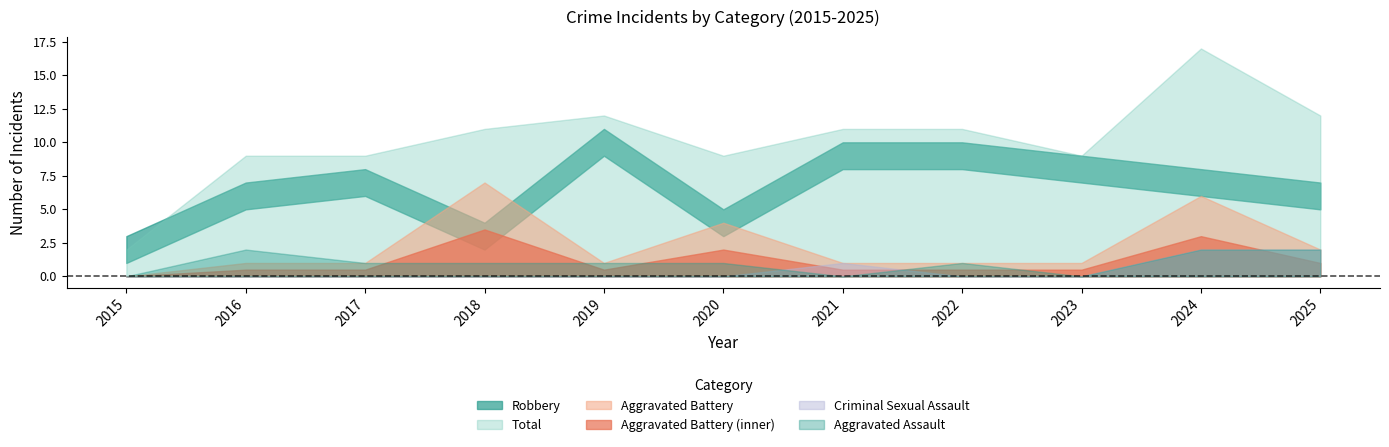

Which label corresponds to the smallest value in the chart?

2015